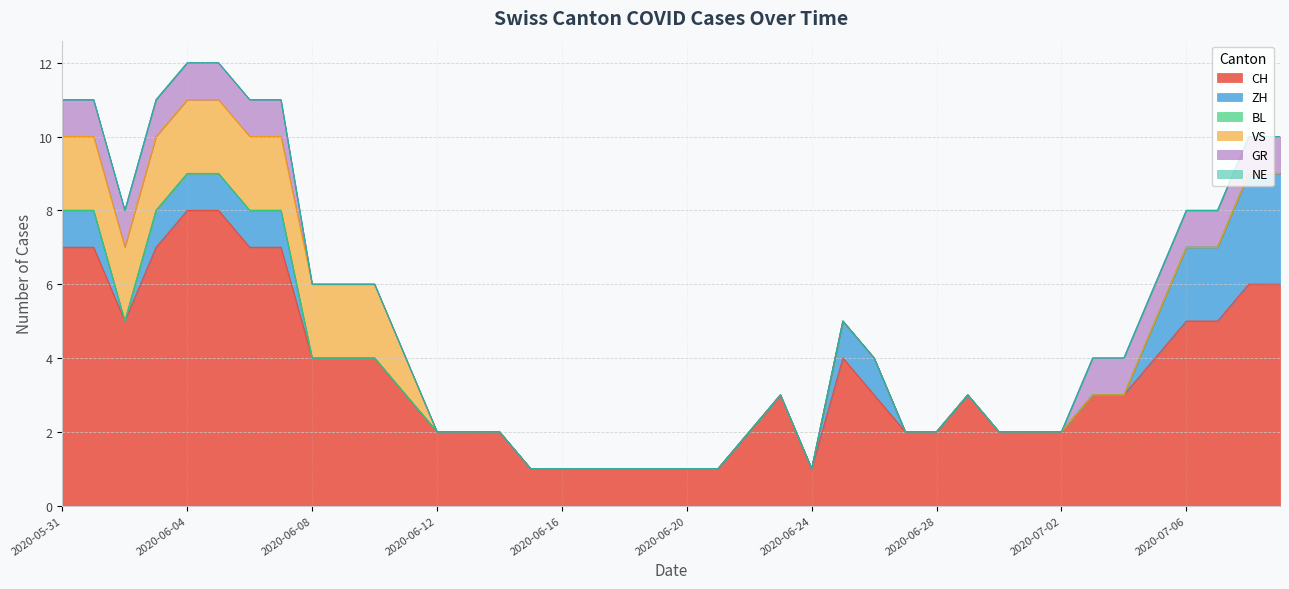

Which series has the largest total across all categories?

CH